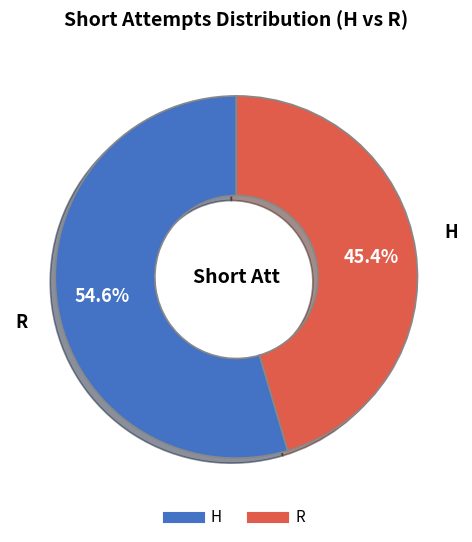

To the nearest percent, what portion does H represent?

55%